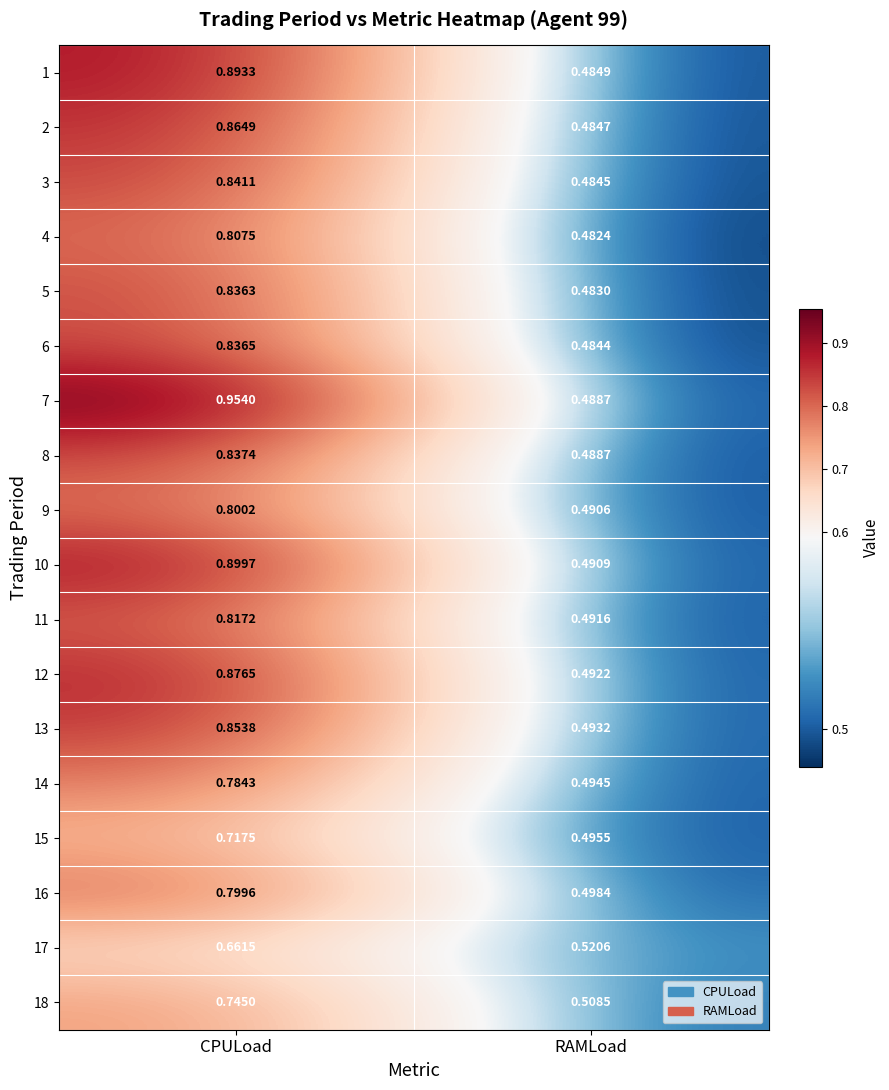

Count the number of categories in the chart.

2